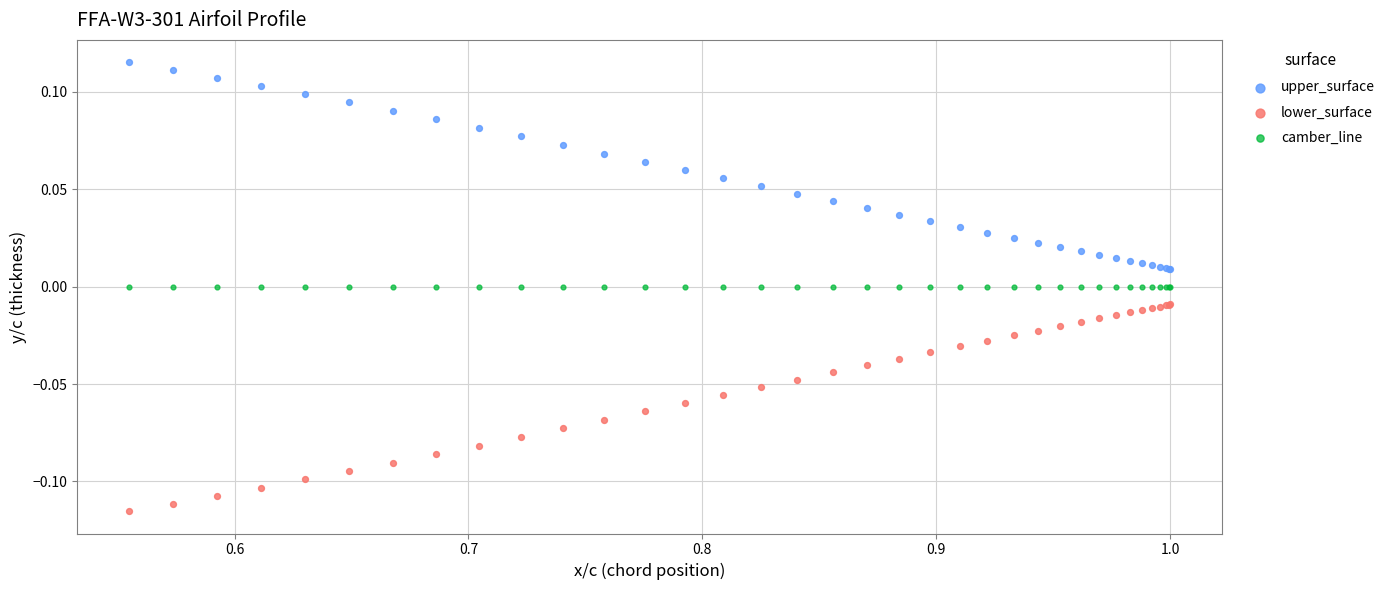

Which series contains the lowest Y value?

lower_surface